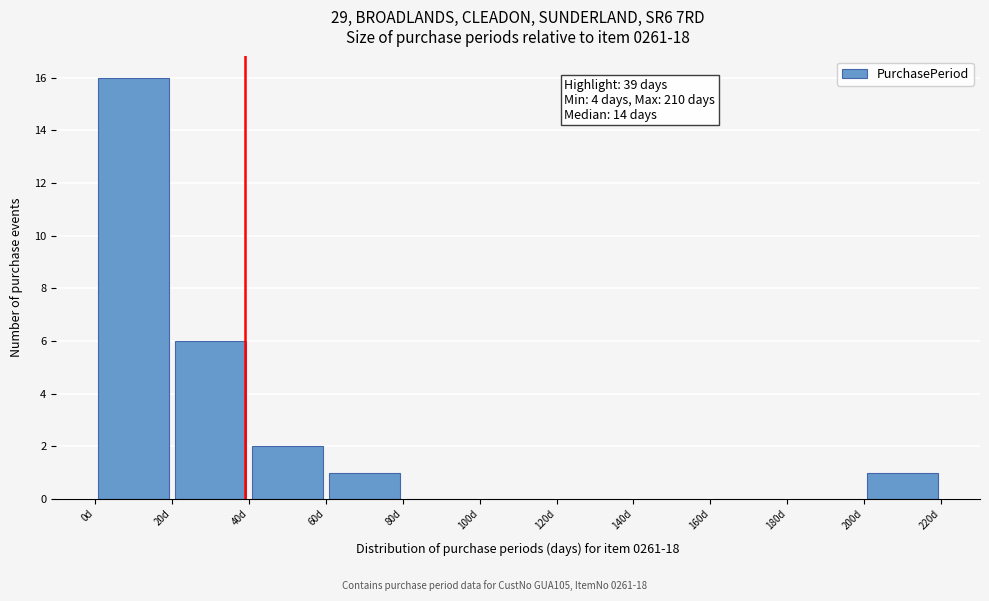

Which range on the x-axis has the tallest bar?

0 to 20